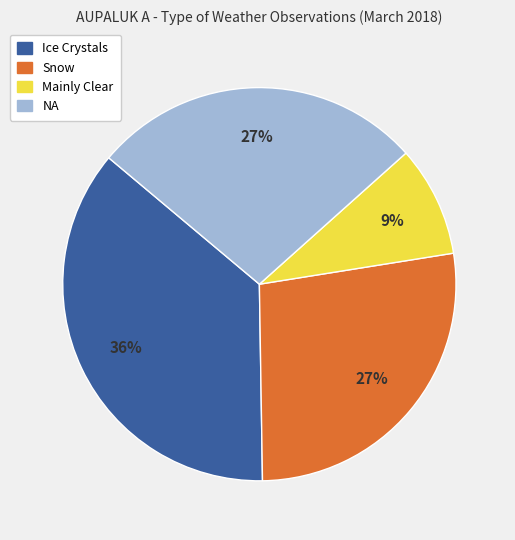

Which slice is the smallest?

Mainly Clear